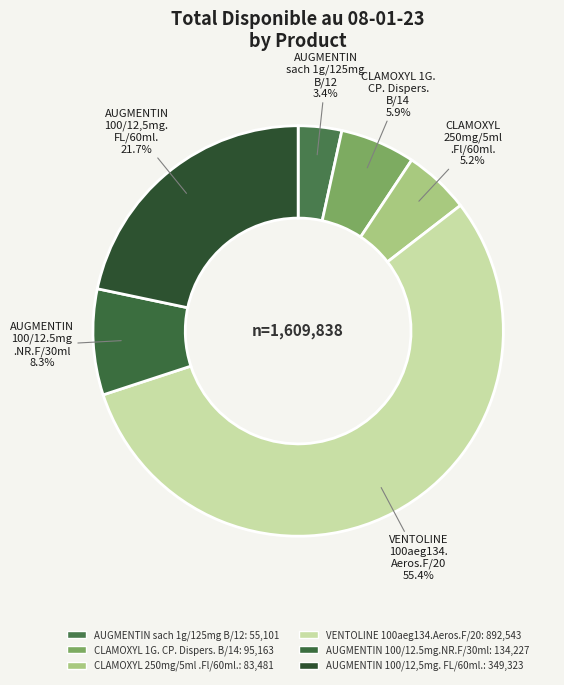

True or false: CLAMOXYL 1G. CP. Dispers. B/14 accounts for 6% of the total.

True